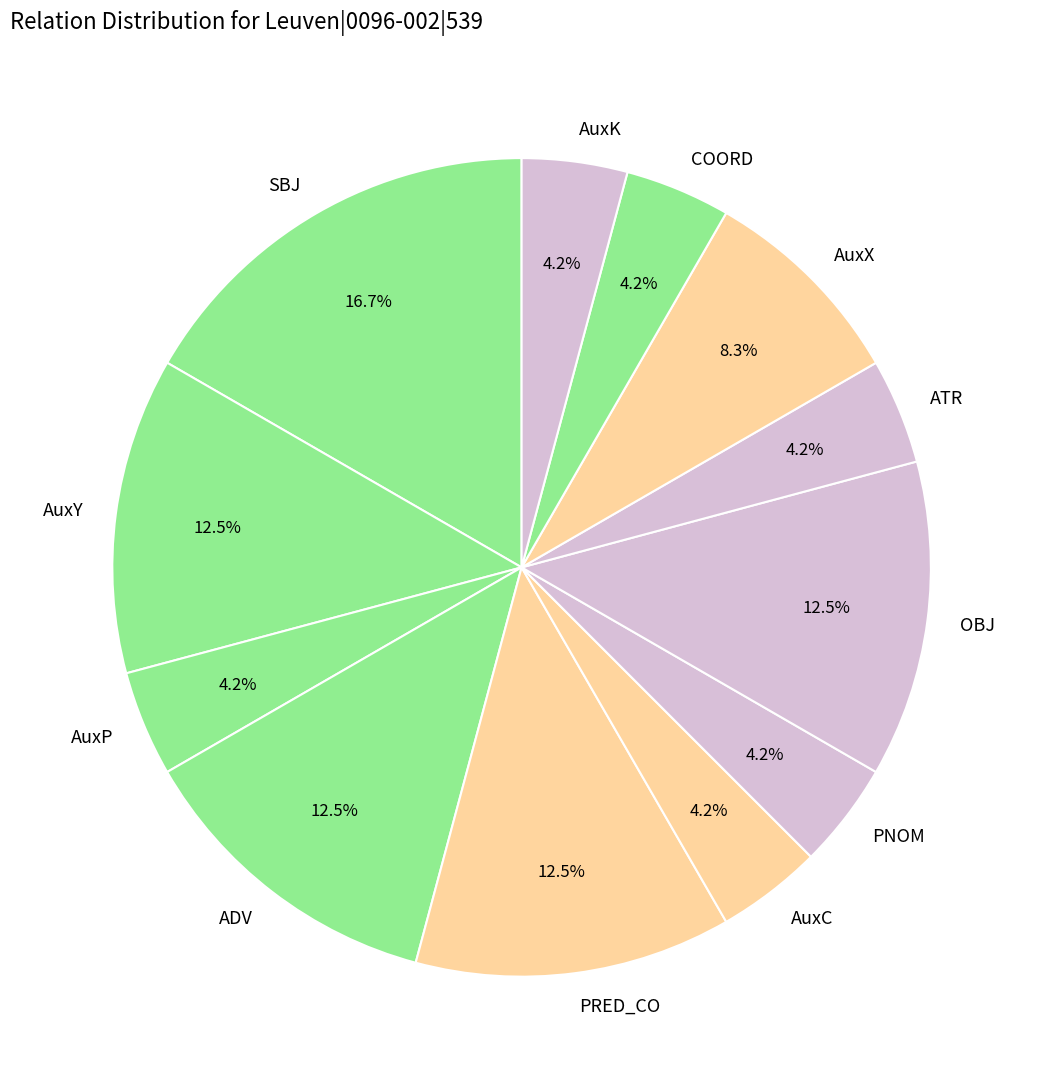

Does ATR represent more than half of the total?

No